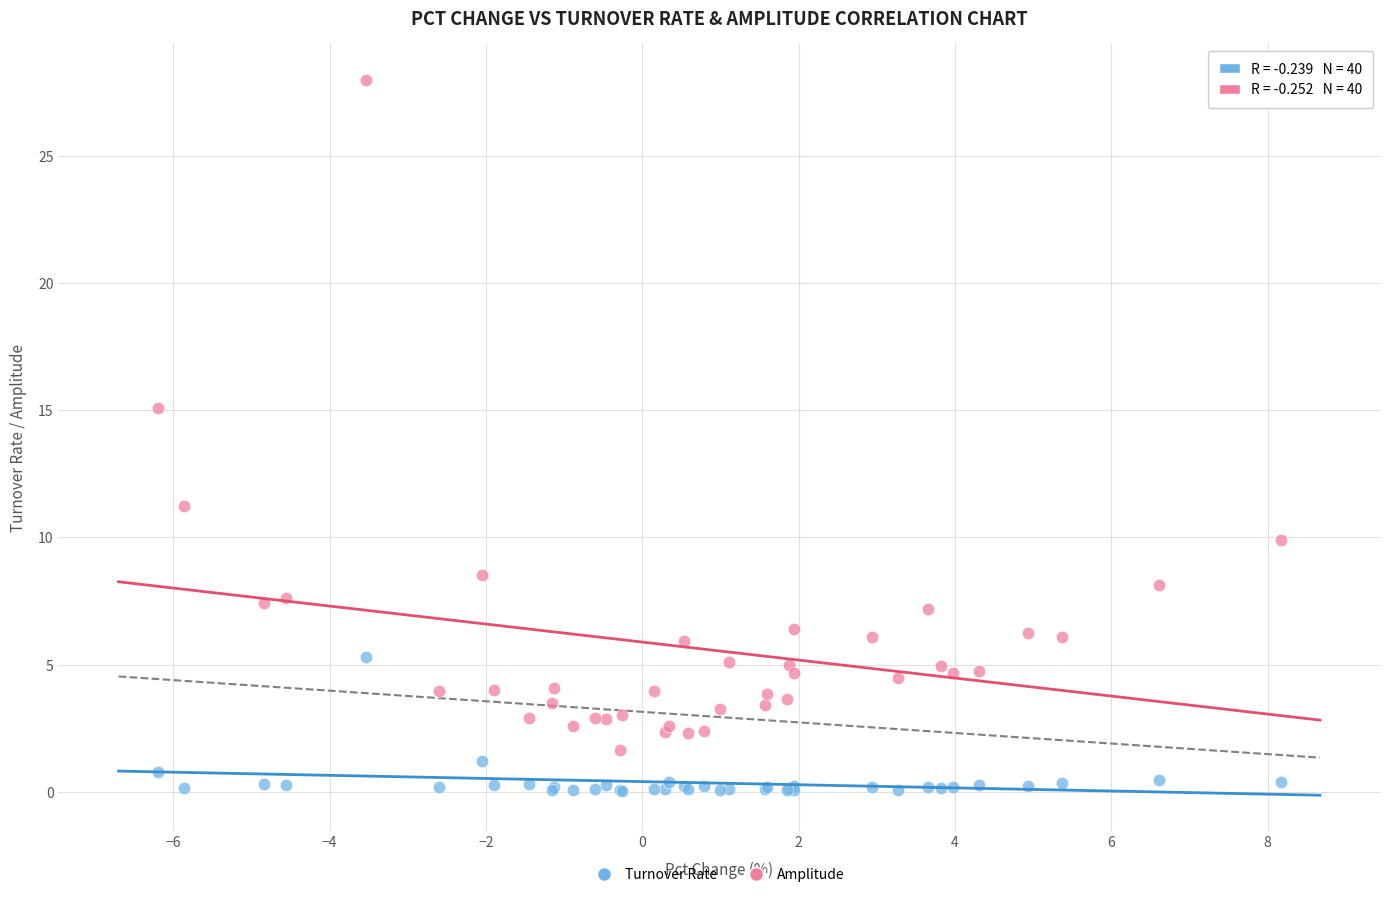

Which series reaches the minimum Y coordinate?

Turnover Rate